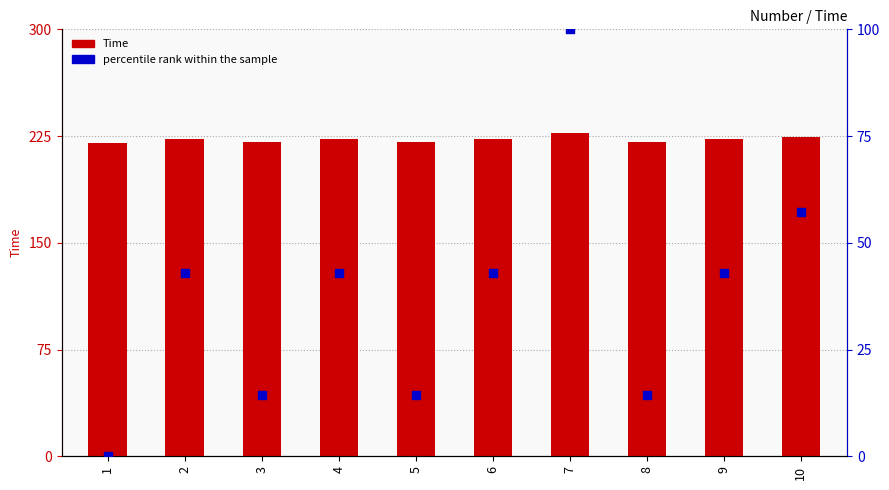

At which category is the sum across all series the highest?

7